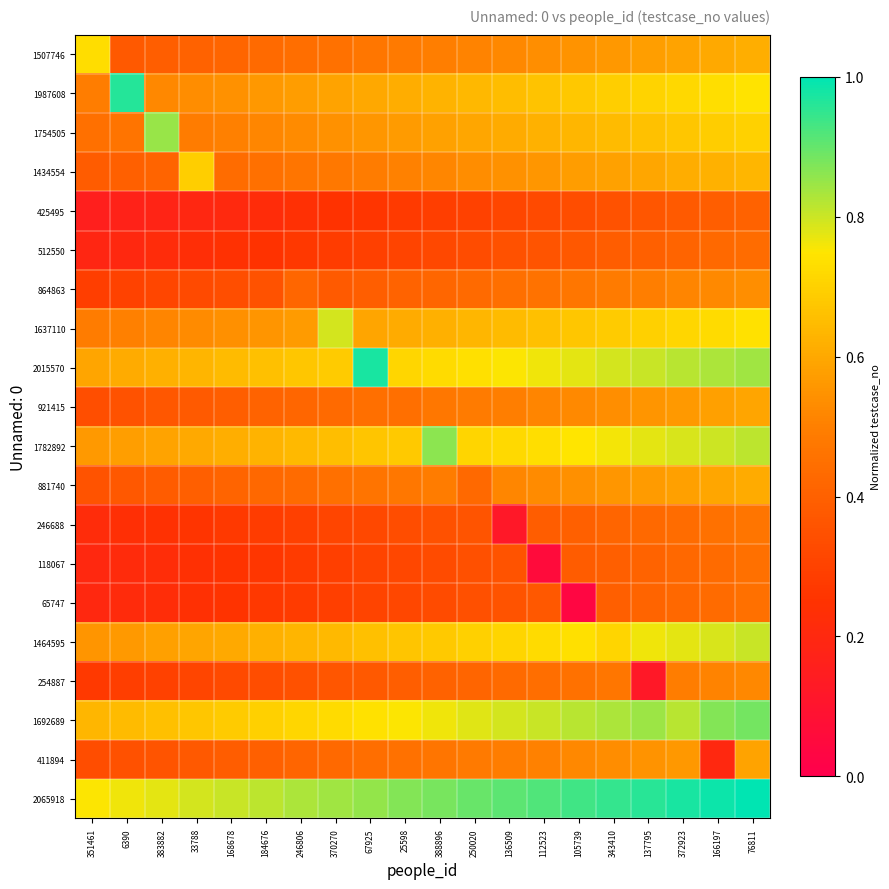

Reading left to right, transcribe all the data shown in this chart.

1507746: 351461=0.7	6390=0.4	383882=0.4	33788=0.4	168678=0.4	184676=0.4	246806=0.4	370270=0.5	67925=0.5	25598=0.5	388896=0.5	250020=0.5	136509=0.5	112523=0.5	105739=0.5	343410=0.6	137795=0.6	372923=0.6	166197=0.6	76811=0.6
1987608: 351461=0.5	6390=1.0	383882=0.5	33788=0.5	168678=0.5	184676=0.6	246806=0.6	370270=0.6	67925=0.6	25598=0.6	388896=0.6	250020=0.6	136509=0.7	112523=0.7	105739=0.7	343410=0.7	137795=0.7	372923=0.7	166197=0.7	76811=0.7
1754505: 351461=0.5	6390=0.5	383882=0.8	33788=0.5	168678=0.5	184676=0.5	246806=0.5	370270=0.5	67925=0.6	25598=0.6	388896=0.6	250020=0.6	136509=0.6	112523=0.6	105739=0.6	343410=0.6	137795=0.7	372923=0.7	166197=0.7	76811=0.7
1434554: 351461=0.4	6390=0.4	383882=0.4	33788=0.7	168678=0.4	184676=0.5	246806=0.5	370270=0.5	67925=0.5	25598=0.5	388896=0.5	250020=0.5	136509=0.5	112523=0.6	105739=0.6	343410=0.6	137795=0.6	372923=0.6	166197=0.6	76811=0.6
425495: 351461=0.2	6390=0.2	383882=0.2	33788=0.2	168678=0.2	184676=0.2	246806=0.2	370270=0.2	67925=0.3	25598=0.3	388896=0.3	250020=0.3	136509=0.3	112523=0.3	105739=0.3	343410=0.4	137795=0.4	372923=0.4	166197=0.4	76811=0.4
512550: 351461=0.2	6390=0.2	383882=0.2	33788=0.2	168678=0.2	184676=0.2	246806=0.3	370270=0.3	67925=0.3	25598=0.3	388896=0.3	250020=0.3	136509=0.3	112523=0.4	105739=0.4	343410=0.4	137795=0.4	372923=0.4	166197=0.4	76811=0.4
864863: 351461=0.3	6390=0.3	383882=0.3	33788=0.3	168678=0.3	184676=0.4	246806=0.4	370270=0.4	67925=0.4	25598=0.4	388896=0.4	250020=0.4	136509=0.4	112523=0.5	105739=0.5	343410=0.5	137795=0.5	372923=0.5	166197=0.5	76811=0.5
1637110: 351461=0.5	6390=0.5	383882=0.5	33788=0.5	168678=0.5	184676=0.6	246806=0.6	370270=0.8	67925=0.6	25598=0.6	388896=0.6	250020=0.6	136509=0.6	112523=0.7	105739=0.7	343410=0.7	137795=0.7	372923=0.7	166197=0.7	76811=0.7
2015570: 351461=0.6	6390=0.6	383882=0.6	33788=0.6	168678=0.6	184676=0.7	246806=0.7	370270=0.7	67925=1.0	25598=0.7	388896=0.7	250020=0.7	136509=0.8	112523=0.8	105739=0.8	343410=0.8	137795=0.8	372923=0.8	166197=0.8	76811=0.8
921415: 351461=0.3	6390=0.4	383882=0.4	33788=0.4	168678=0.4	184676=0.4	246806=0.4	370270=0.4	67925=0.4	25598=0.4	388896=0.5	250020=0.5	136509=0.5	112523=0.5	105739=0.5	343410=0.5	137795=0.6	372923=0.6	166197=0.6	76811=0.6
1782892: 351461=0.6	6390=0.6	383882=0.6	33788=0.6	168678=0.6	184676=0.6	246806=0.6	370270=0.7	67925=0.7	25598=0.7	388896=0.9	250020=0.7	136509=0.7	112523=0.7	105739=0.7	343410=0.8	137795=0.8	372923=0.8	166197=0.8	76811=0.8
881740: 351461=0.4	6390=0.4	383882=0.4	33788=0.4	168678=0.4	184676=0.4	246806=0.4	370270=0.5	67925=0.5	25598=0.5	388896=0.5	250020=0.4	136509=0.5	112523=0.5	105739=0.5	343410=0.6	137795=0.6	372923=0.6	166197=0.6	76811=0.6
246688: 351461=0.2	6390=0.2	383882=0.2	33788=0.3	168678=0.3	184676=0.3	246806=0.3	370270=0.3	67925=0.3	25598=0.3	388896=0.3	250020=0.4	136509=0.1	112523=0.4	105739=0.4	343410=0.4	137795=0.4	372923=0.4	166197=0.5	76811=0.5
118067: 351461=0.2	6390=0.2	383882=0.2	33788=0.2	168678=0.3	184676=0.3	246806=0.3	370270=0.3	67925=0.3	25598=0.3	388896=0.3	250020=0.3	136509=0.4	112523=0.1	105739=0.4	343410=0.4	137795=0.4	372923=0.4	166197=0.4	76811=0.4
65747: 351461=0.2	6390=0.2	383882=0.2	33788=0.2	168678=0.3	184676=0.3	246806=0.3	370270=0.3	67925=0.3	25598=0.3	388896=0.3	250020=0.3	136509=0.4	112523=0.4	105739=0.0	343410=0.4	137795=0.4	372923=0.4	166197=0.4	76811=0.5
1464595: 351461=0.6	6390=0.6	383882=0.6	33788=0.6	168678=0.6	184676=0.6	246806=0.6	370270=0.6	67925=0.7	25598=0.7	388896=0.7	250020=0.7	136509=0.7	112523=0.7	105739=0.7	343410=0.7	137795=0.8	372923=0.8	166197=0.8	76811=0.8
254887: 351461=0.3	6390=0.3	383882=0.3	33788=0.3	168678=0.3	184676=0.3	246806=0.4	370270=0.4	67925=0.4	25598=0.4	388896=0.4	250020=0.4	136509=0.4	112523=0.4	105739=0.5	343410=0.5	137795=0.1	372923=0.5	166197=0.5	76811=0.5
1692689: 351461=0.6	6390=0.6	383882=0.7	33788=0.7	168678=0.7	184676=0.7	246806=0.7	370270=0.7	67925=0.7	25598=0.8	388896=0.8	250020=0.8	136509=0.8	112523=0.8	105739=0.8	343410=0.8	137795=0.8	372923=0.8	166197=0.9	76811=0.9
411894: 351461=0.3	6390=0.3	383882=0.4	33788=0.4	168678=0.4	184676=0.4	246806=0.4	370270=0.4	67925=0.4	25598=0.5	388896=0.5	250020=0.5	136509=0.5	112523=0.5	105739=0.5	343410=0.5	137795=0.5	372923=0.6	166197=0.2	76811=0.6
2065918: 351461=0.8	6390=0.8	383882=0.8	33788=0.8	168678=0.8	184676=0.8	246806=0.8	370270=0.8	67925=0.9	25598=0.9	388896=0.9	250020=0.9	136509=0.9	112523=0.9	105739=0.9	343410=0.9	137795=1.0	372923=1.0	166197=1.0	76811=1.0